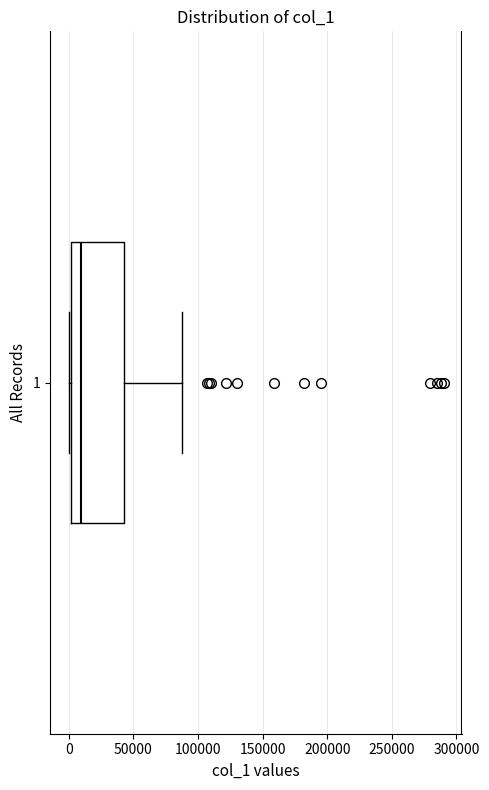

Where is the left edge of the box at y = 1 on the x-axis? The values are not printed on the chart, so give them approximately, as read against the axis.

0